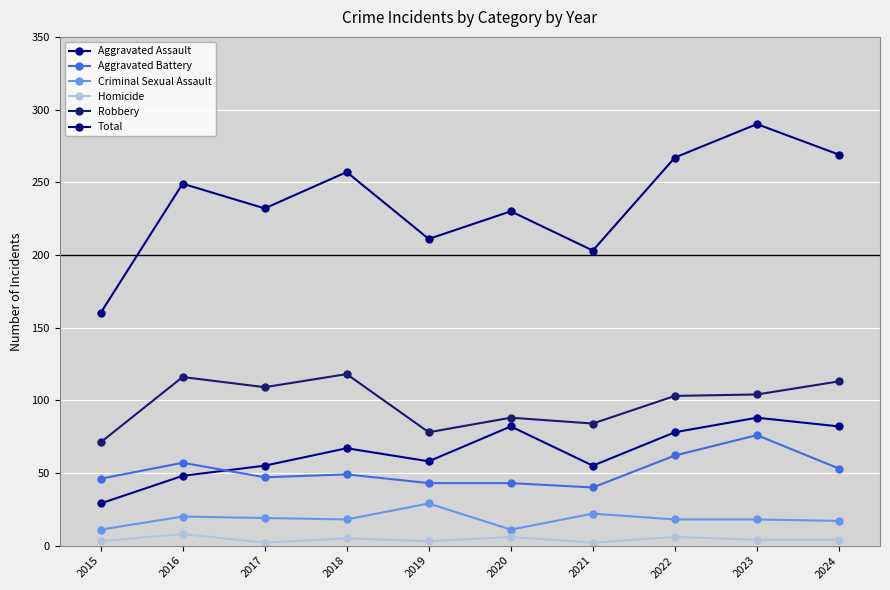

Where is Criminal Sexual Assault nearest to the value 20?

2016